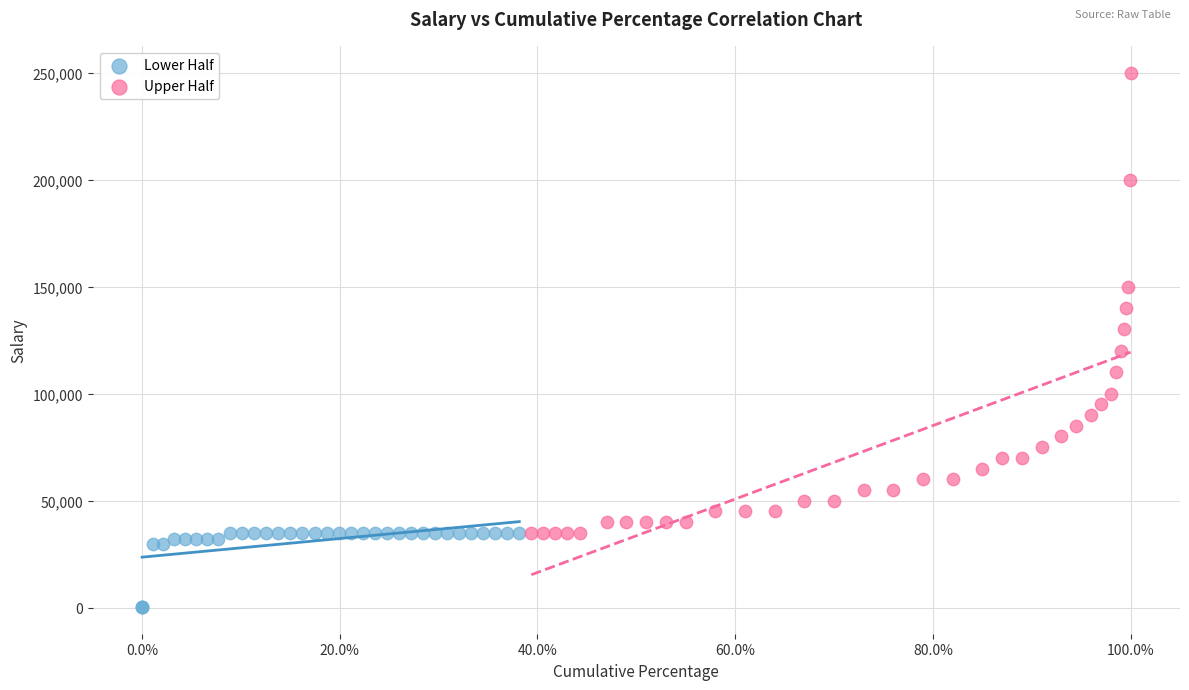

What are all the series names shown in the legend?

Lower Half, Upper Half